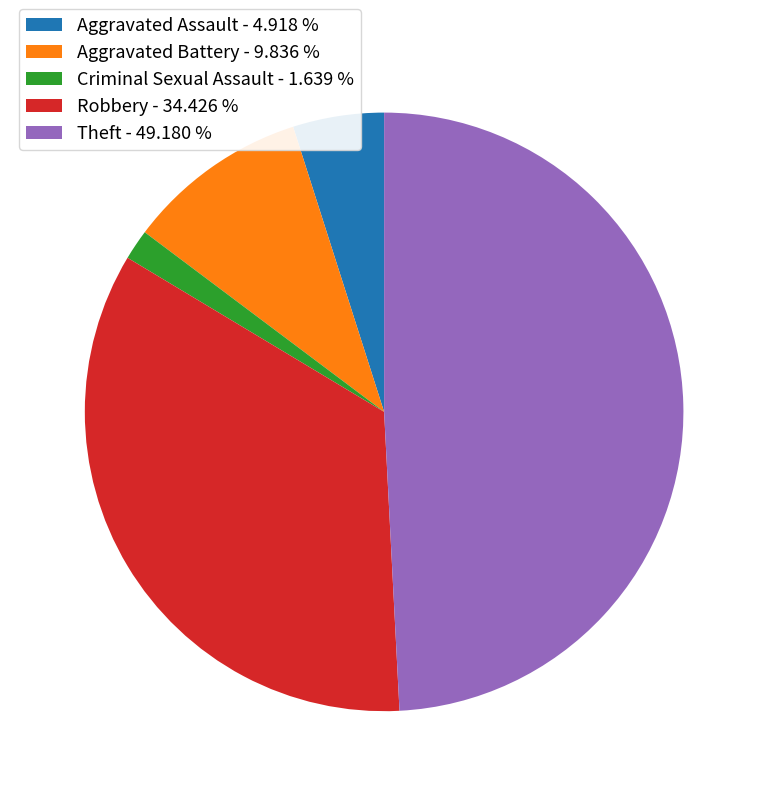

Between Theft - 49.180 % and Robbery - 34.426 %, which is larger?

Theft - 49.180 %